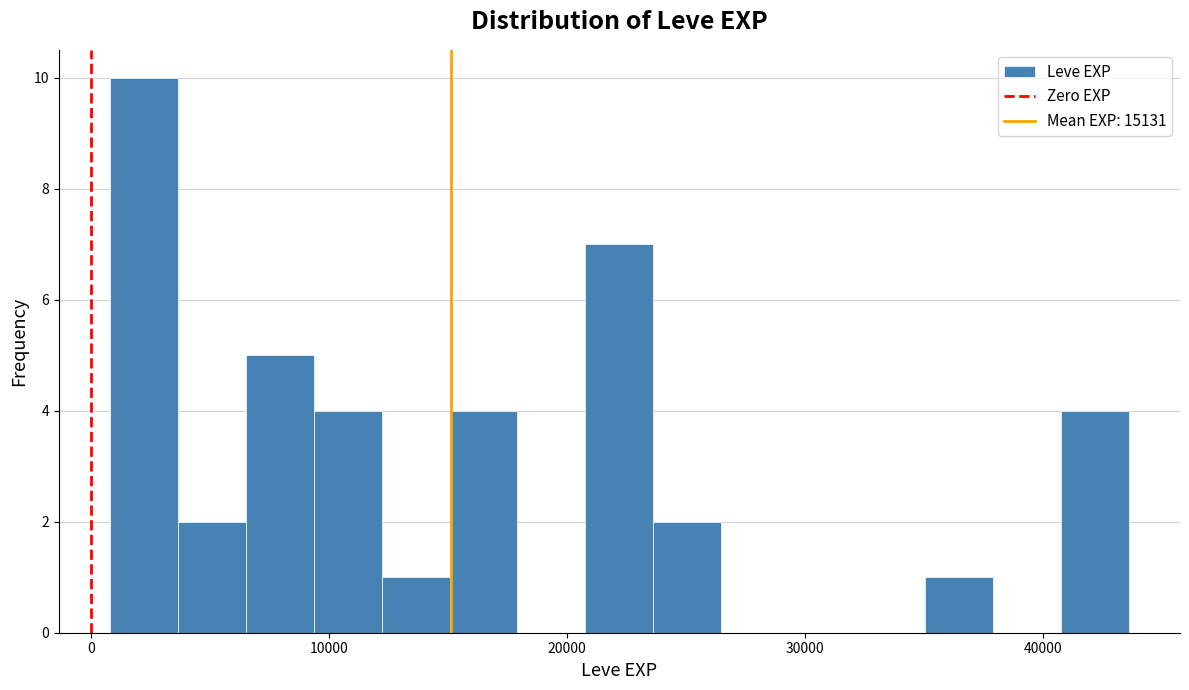

Read against the x-axis, roughly where is the centre of the tallest bar?

2000